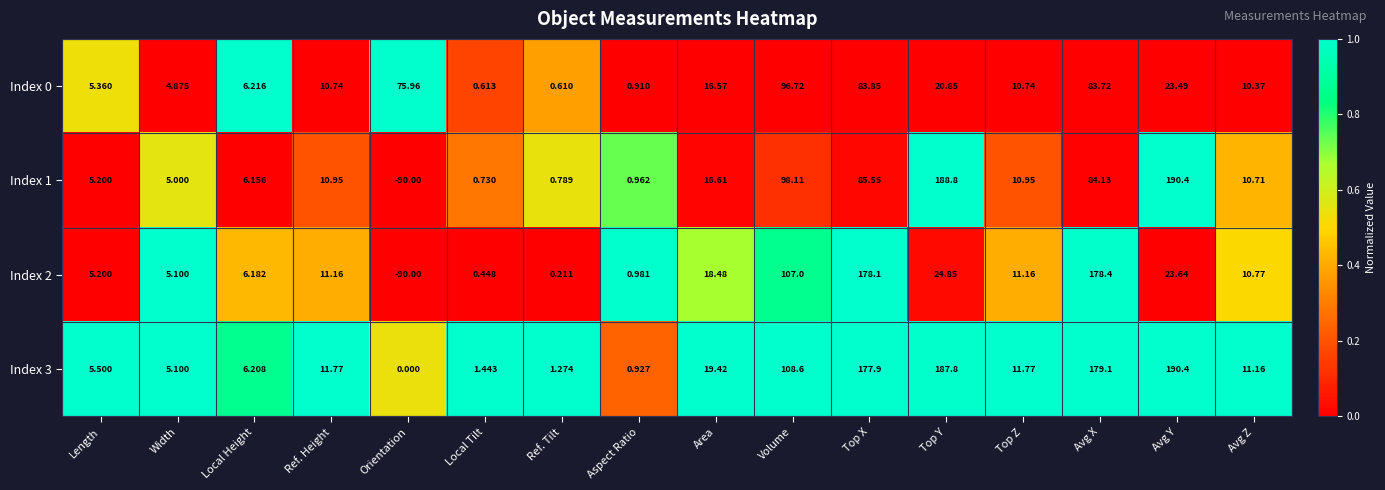

Is the value of Index 2 at Top X greater than the value of Index 1 at Avg Z?

Yes